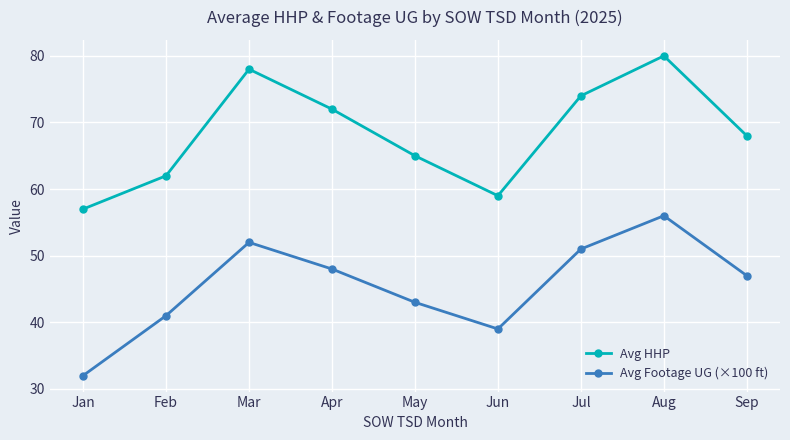

Which series has the largest total across all categories?

Avg HHP